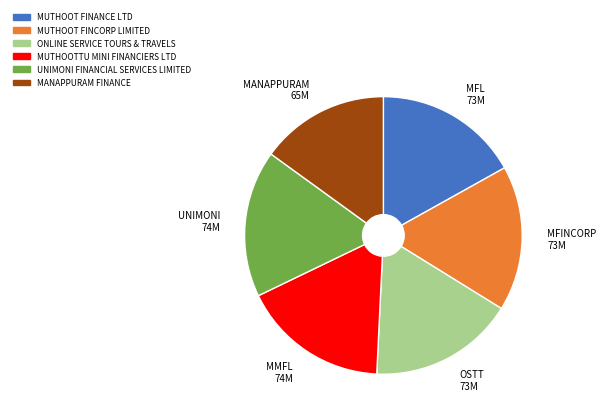

Does MUTHOOT FINCORP LIMITED account for over 50% of the chart?

No